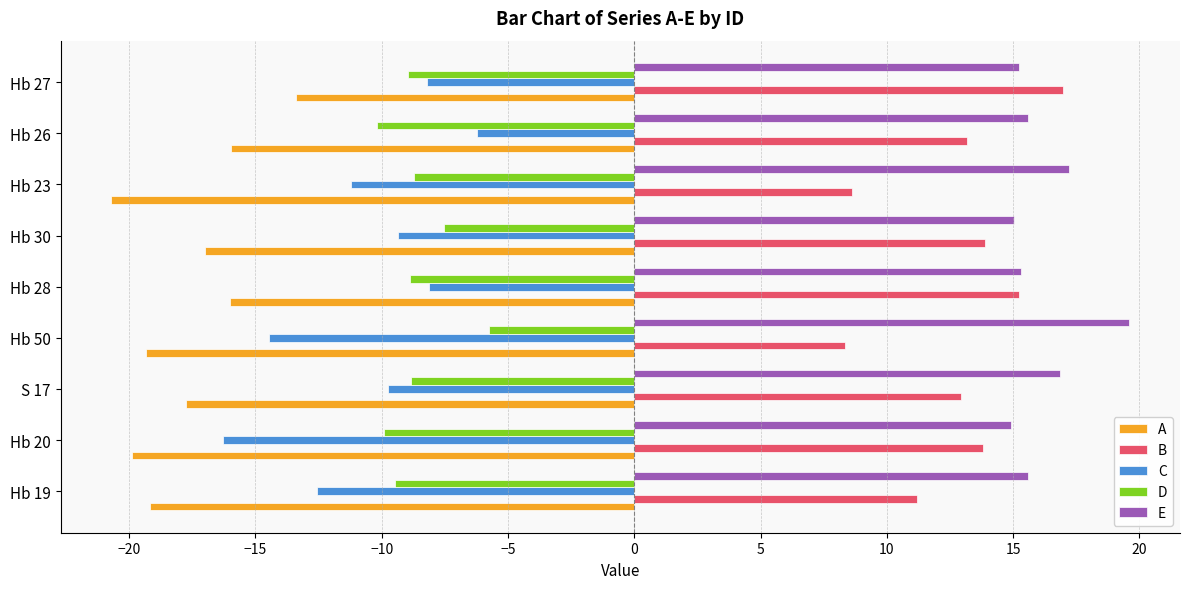

Is it true that A equals -16.0 at Hb 26?

True